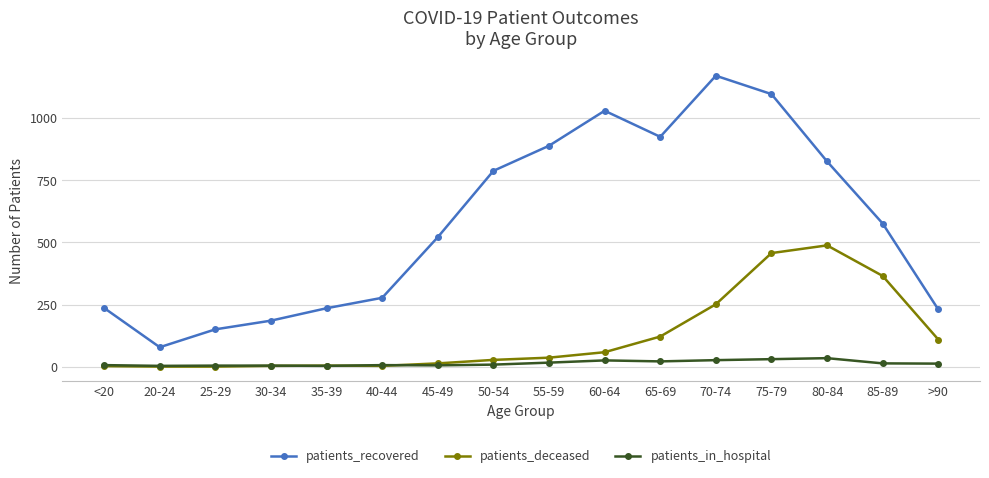

Which series changed the most between 35-39 and >90?

patients_deceased